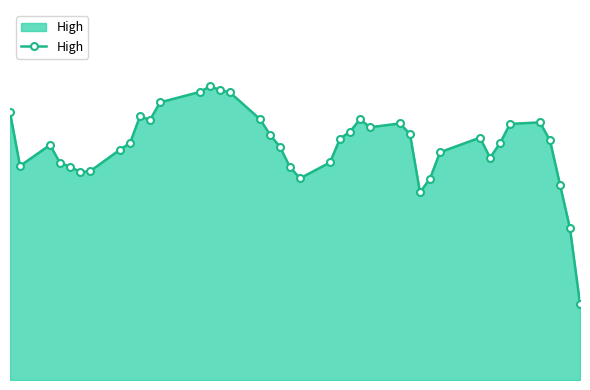

Does the chart have visible grid lines?

No